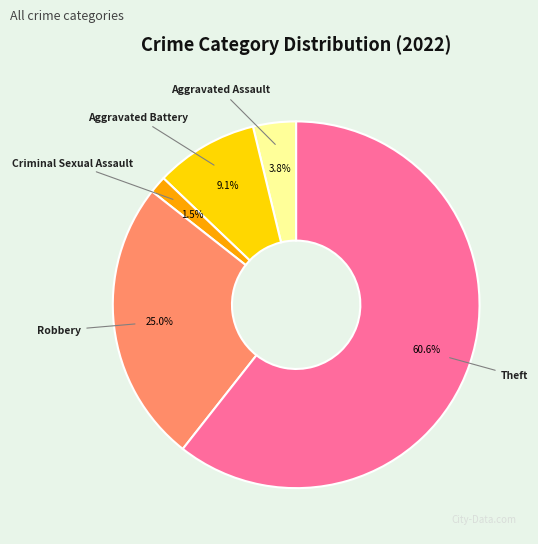

What is the total percentage of Criminal Sexual Assault and Robbery?

26.5%